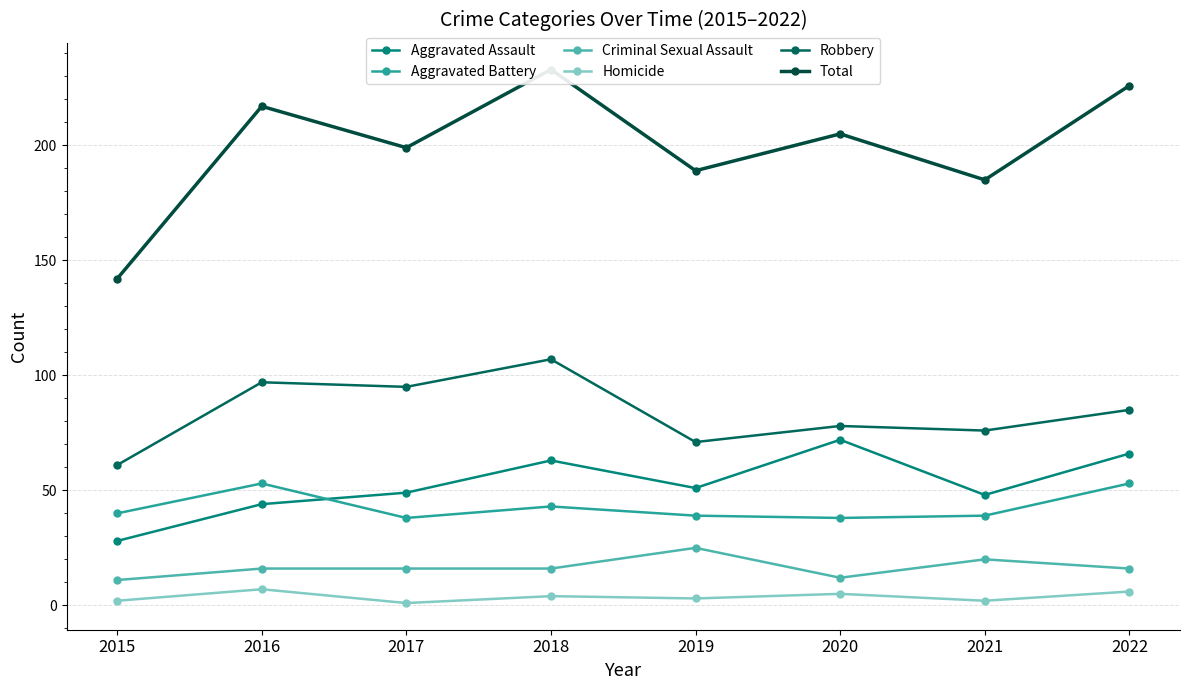

Read the Aggravated Battery value at 2019.

39